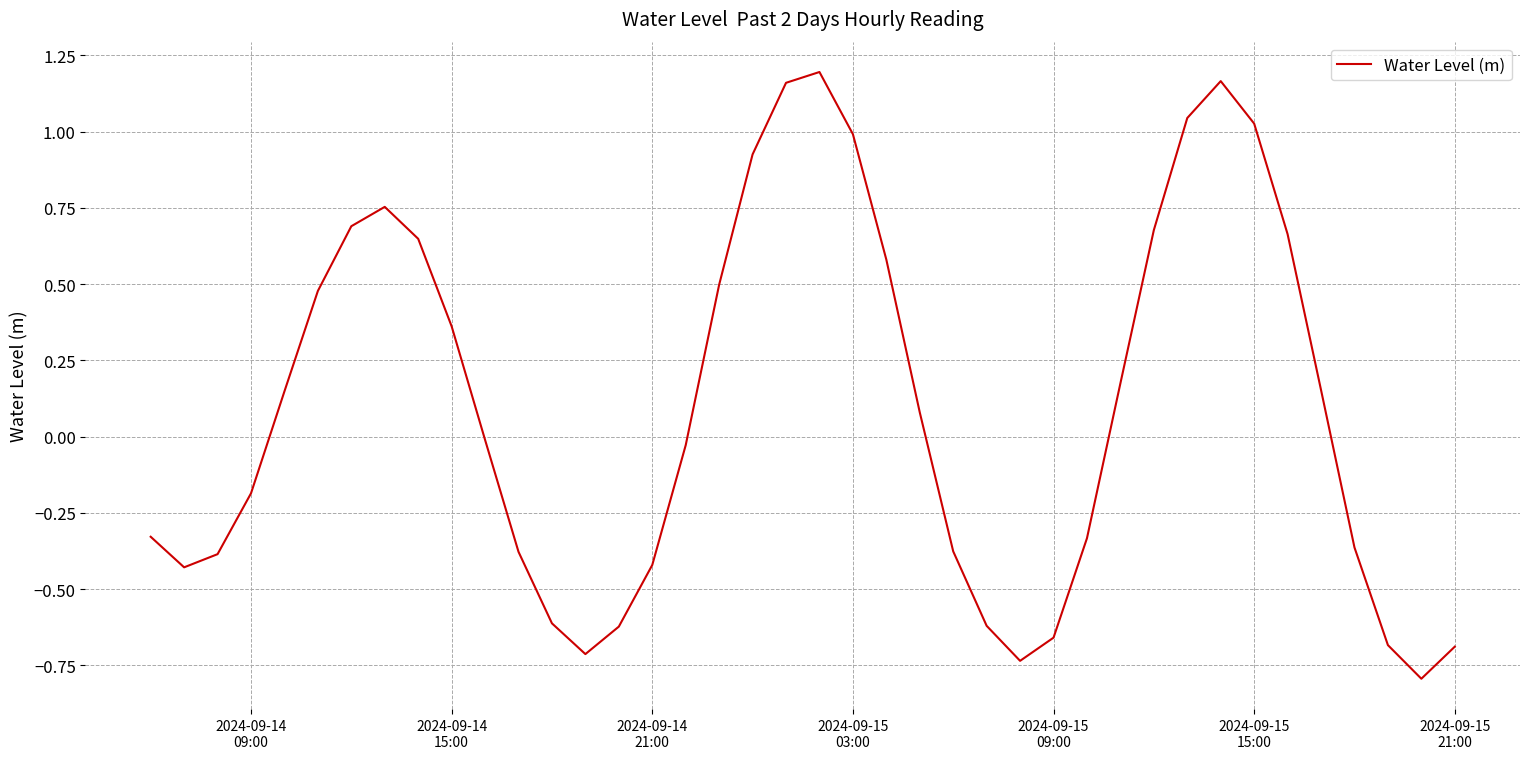

How many lines are shown in the chart?

1